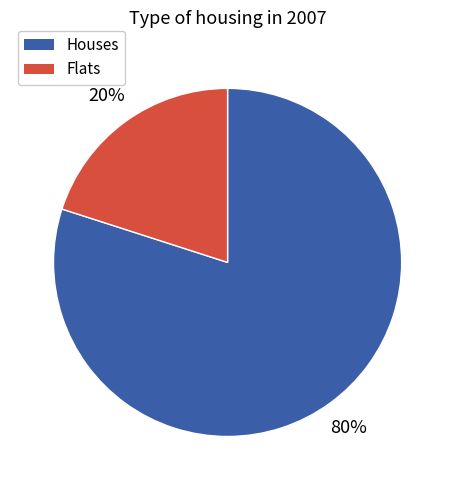

To the nearest percent, what is the average slice percentage?

50%